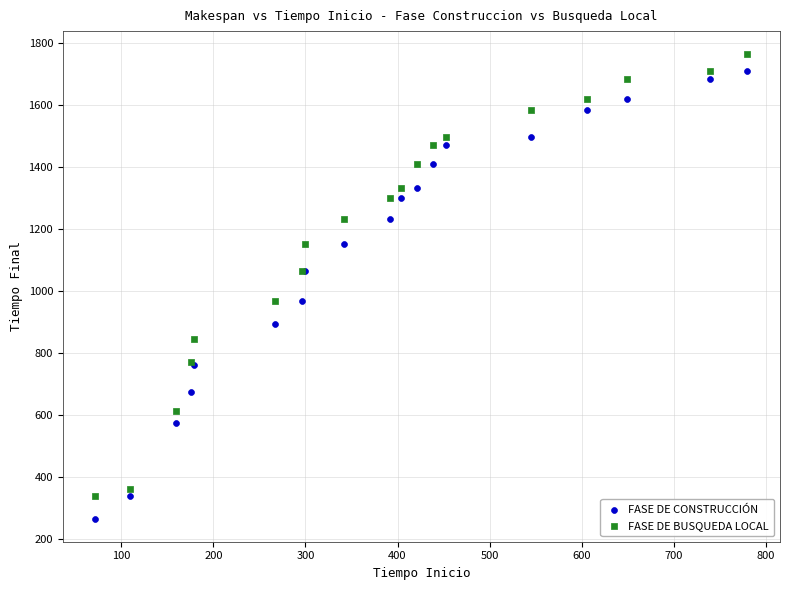

Which series reaches the minimum Y coordinate?

FASE DE CONSTRUCCIÓN